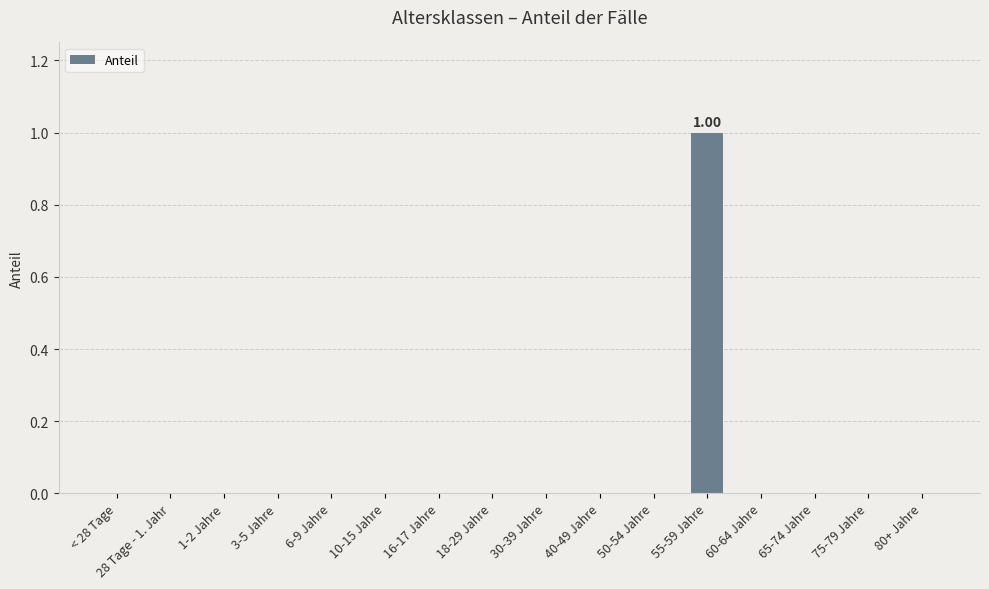

How many distinct data groups are displayed?

1